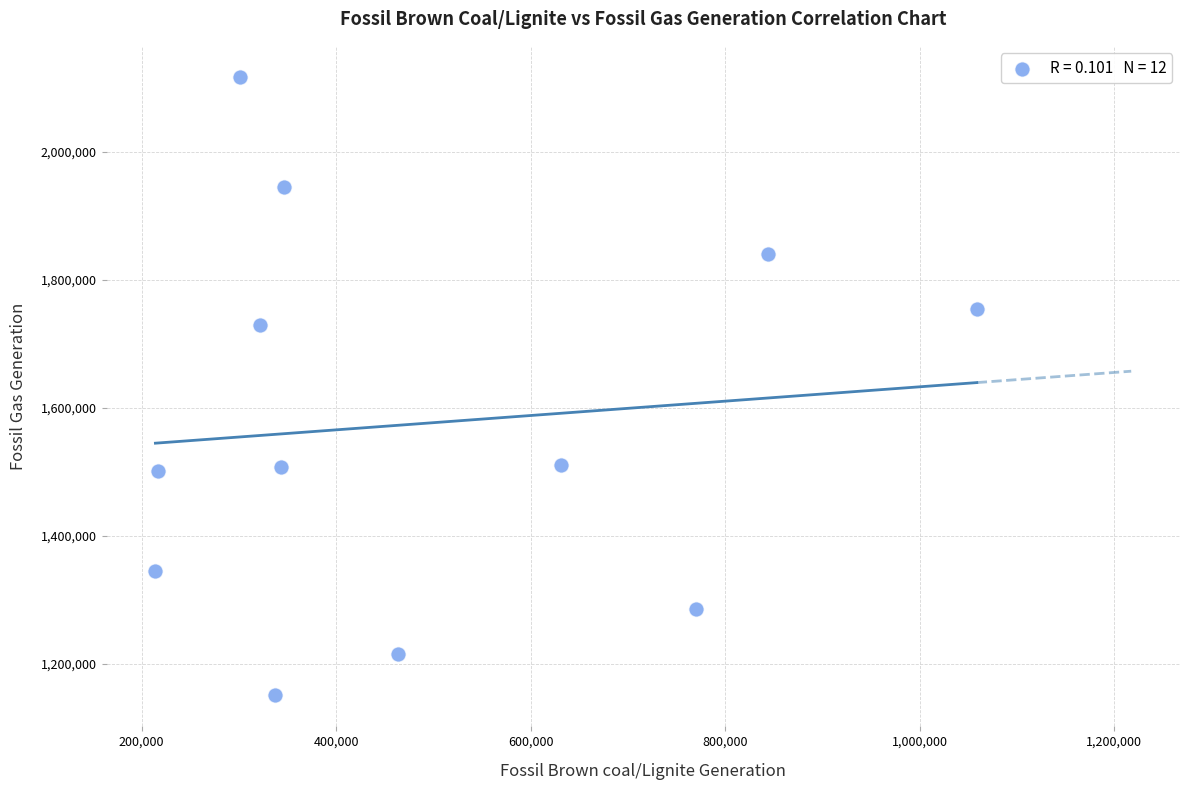

What Y value in the scatter plot is closest to 1634208?

1729833